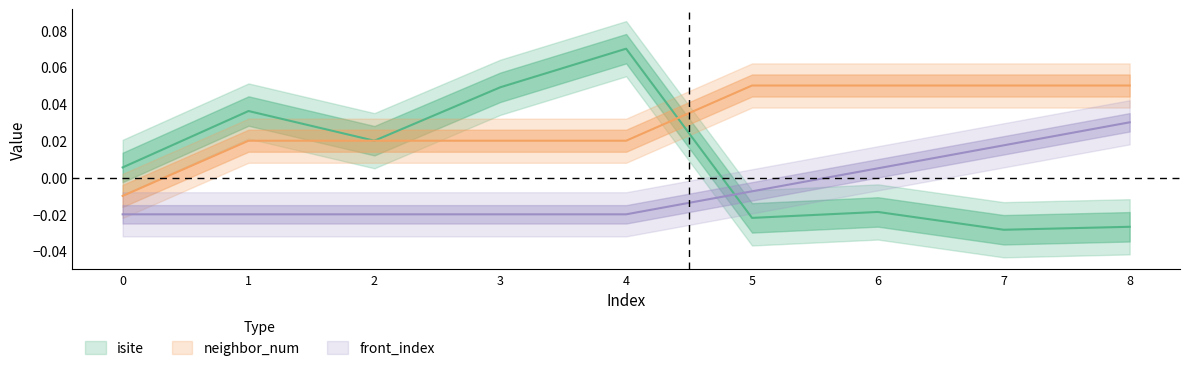

How many values in the front_index series are below 0?

6